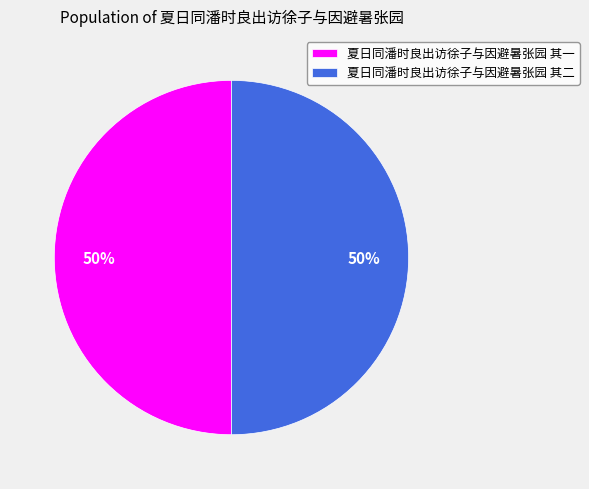

True or false: 夏日同潘时良出访徐子与因避暑张园 其一 accounts for 50% of the total.

True